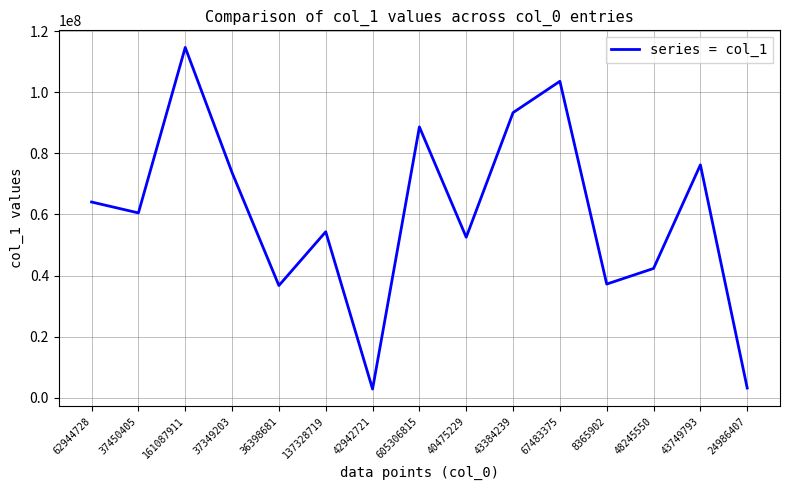

The value at 36398681 is 36763492. True or false?

True